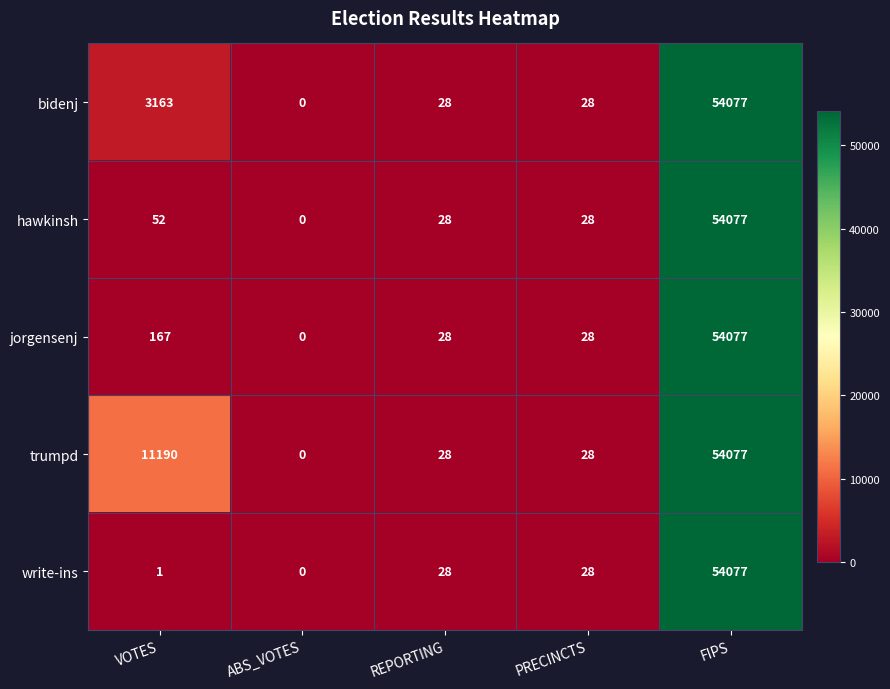

What is the approximate value of jorgensenj at FIPS, to the nearest 10?

54080